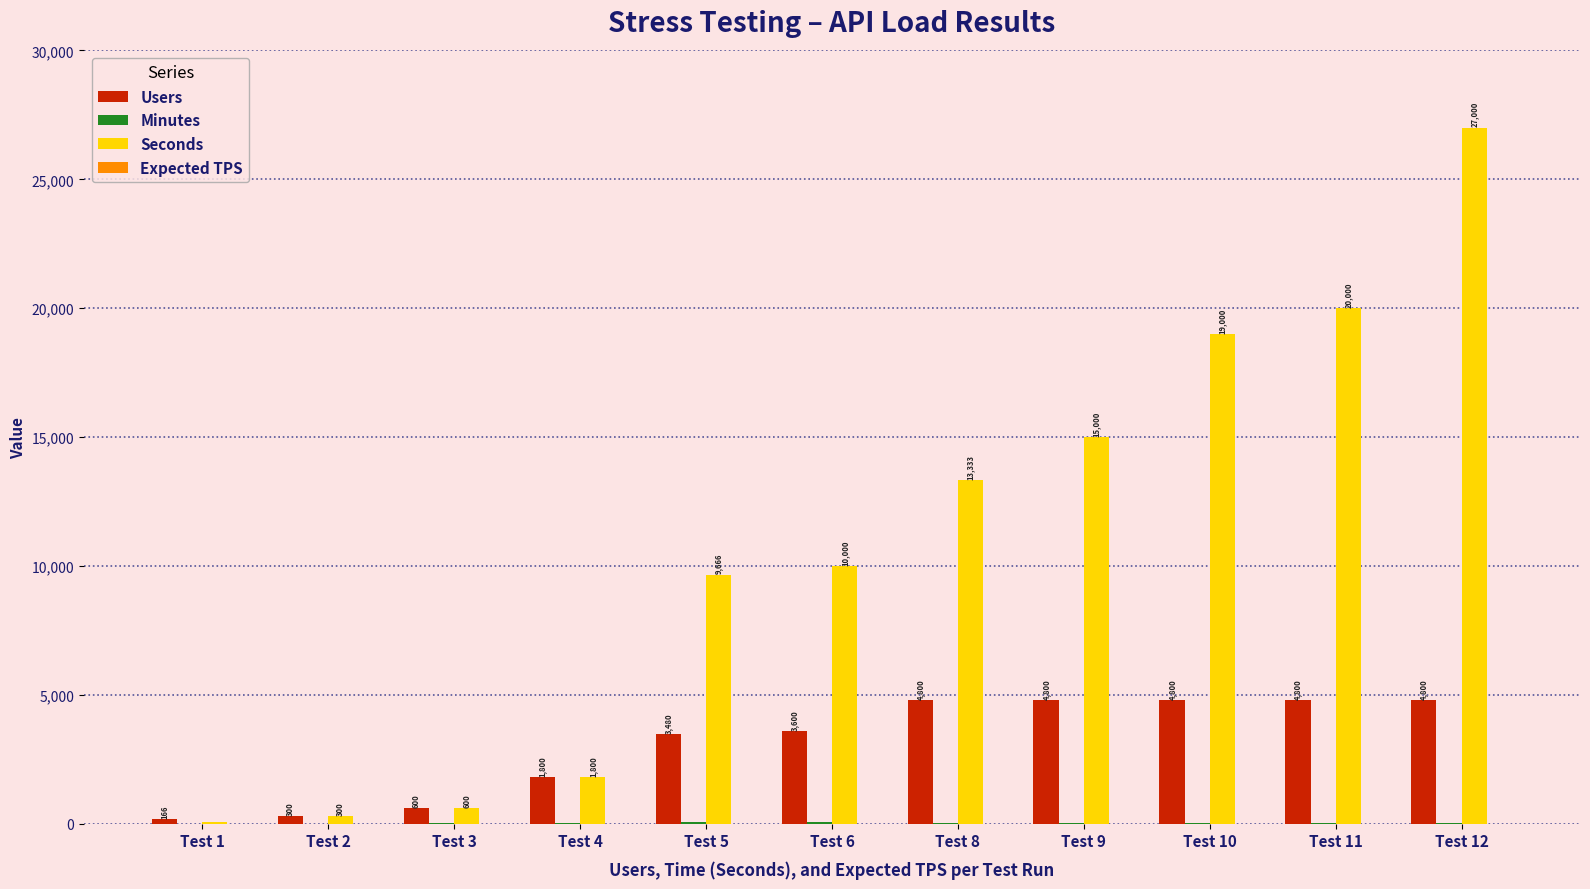

Which category has the highest value across all series?

Test 12